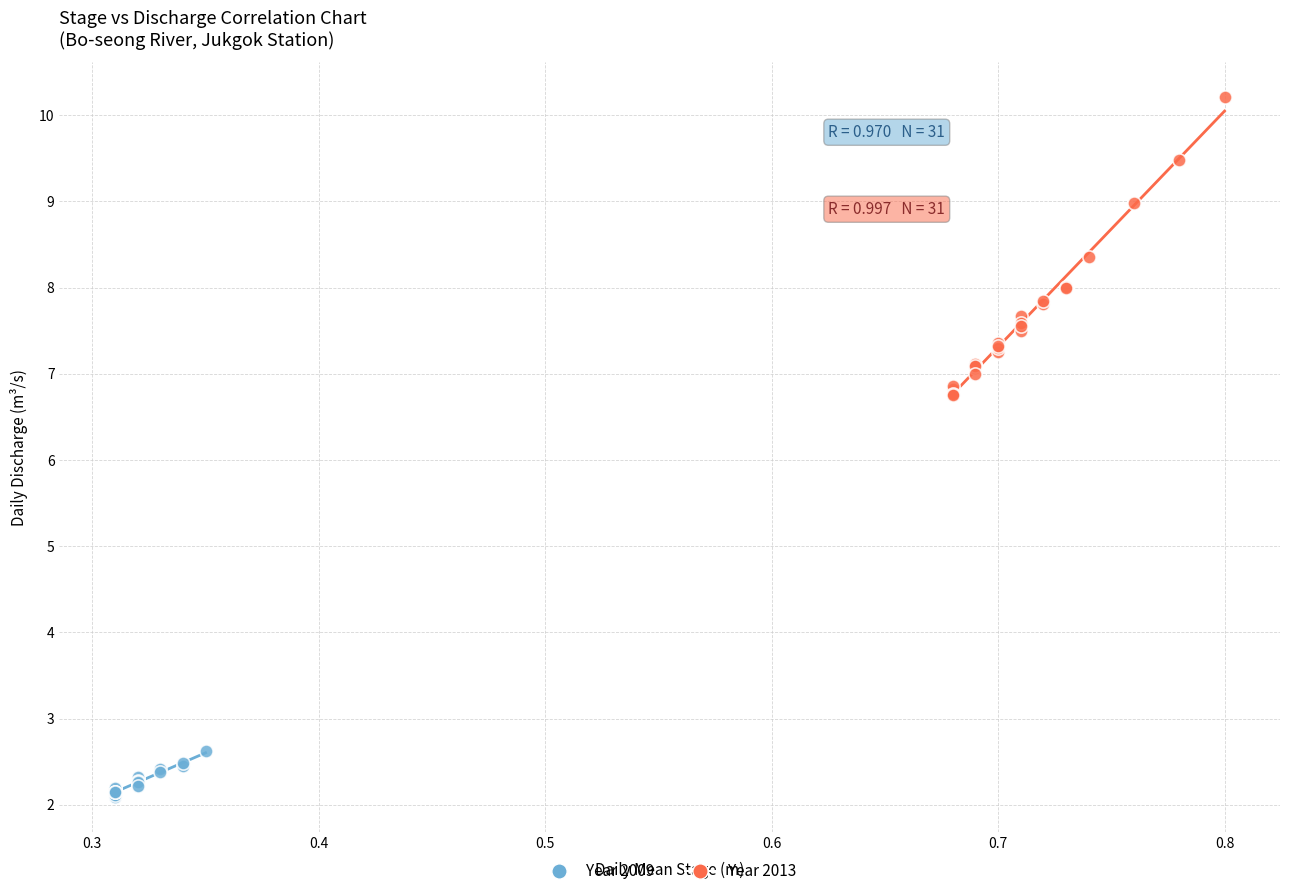

Which series contains the lowest Y value?

Year 2009